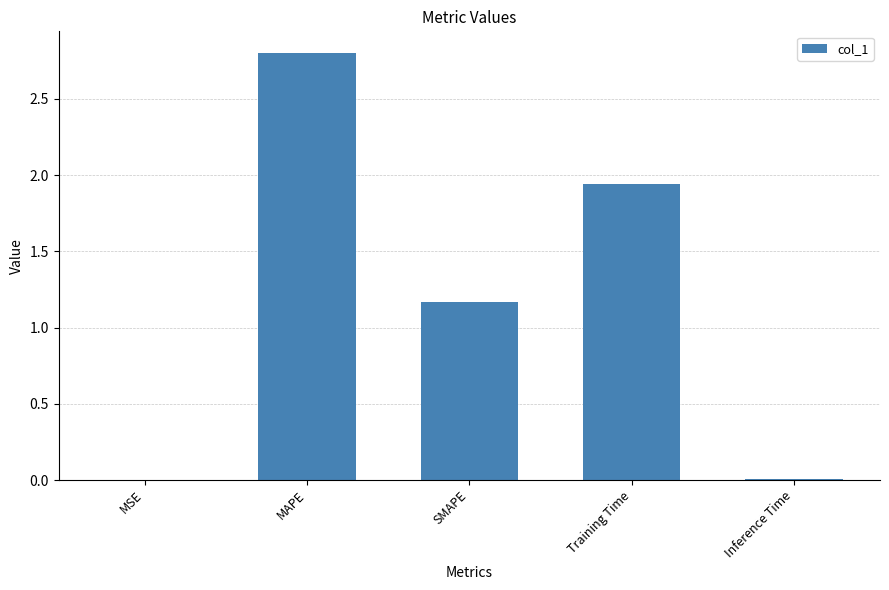

Count the number of data series in this chart.

1